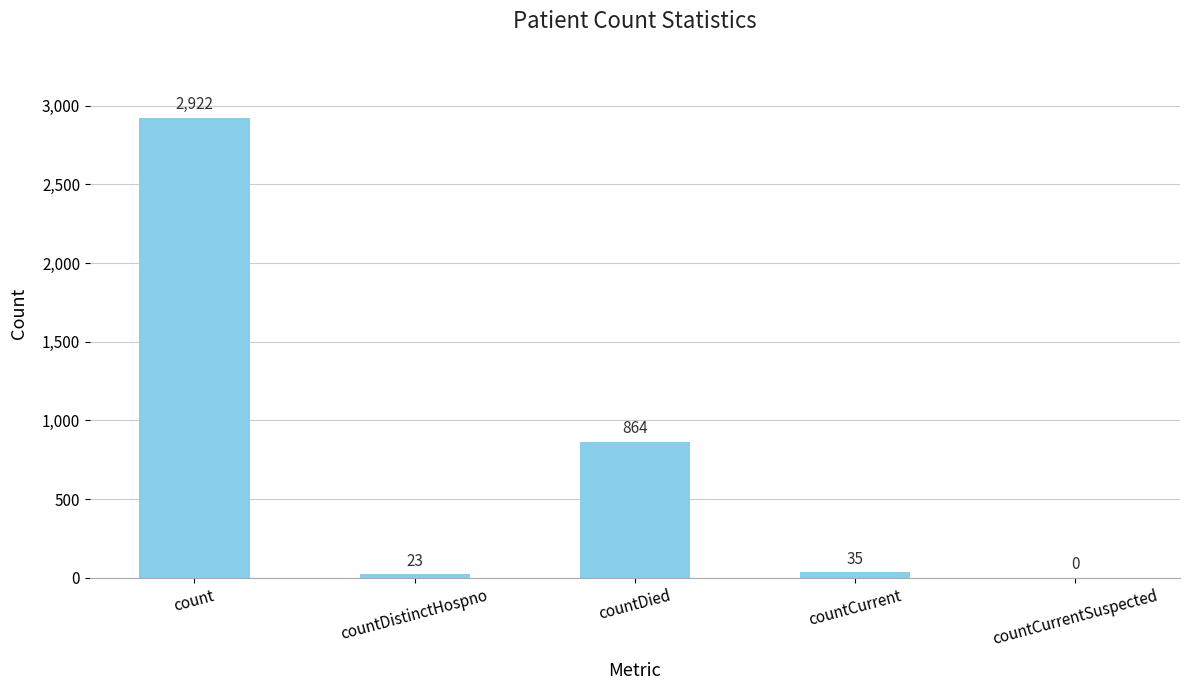

The value at countCurrentSuspected is 0. True or false?

True